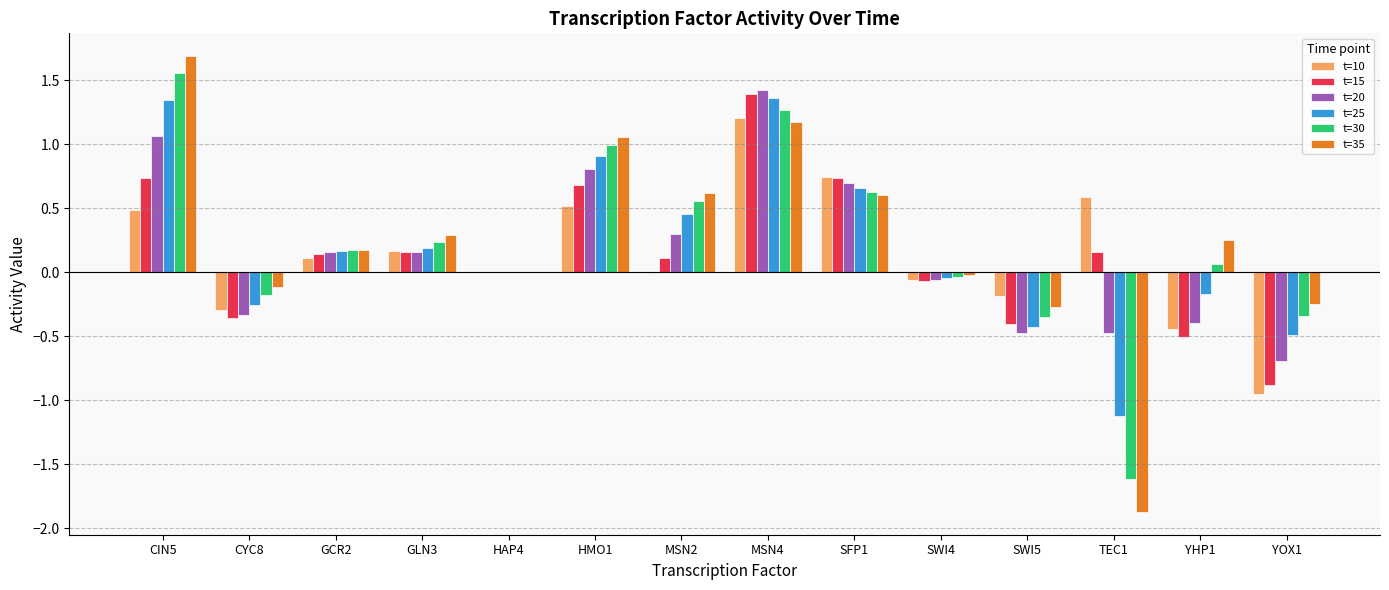

Is it true that t=20 equals -0.5 at CYC8?

False